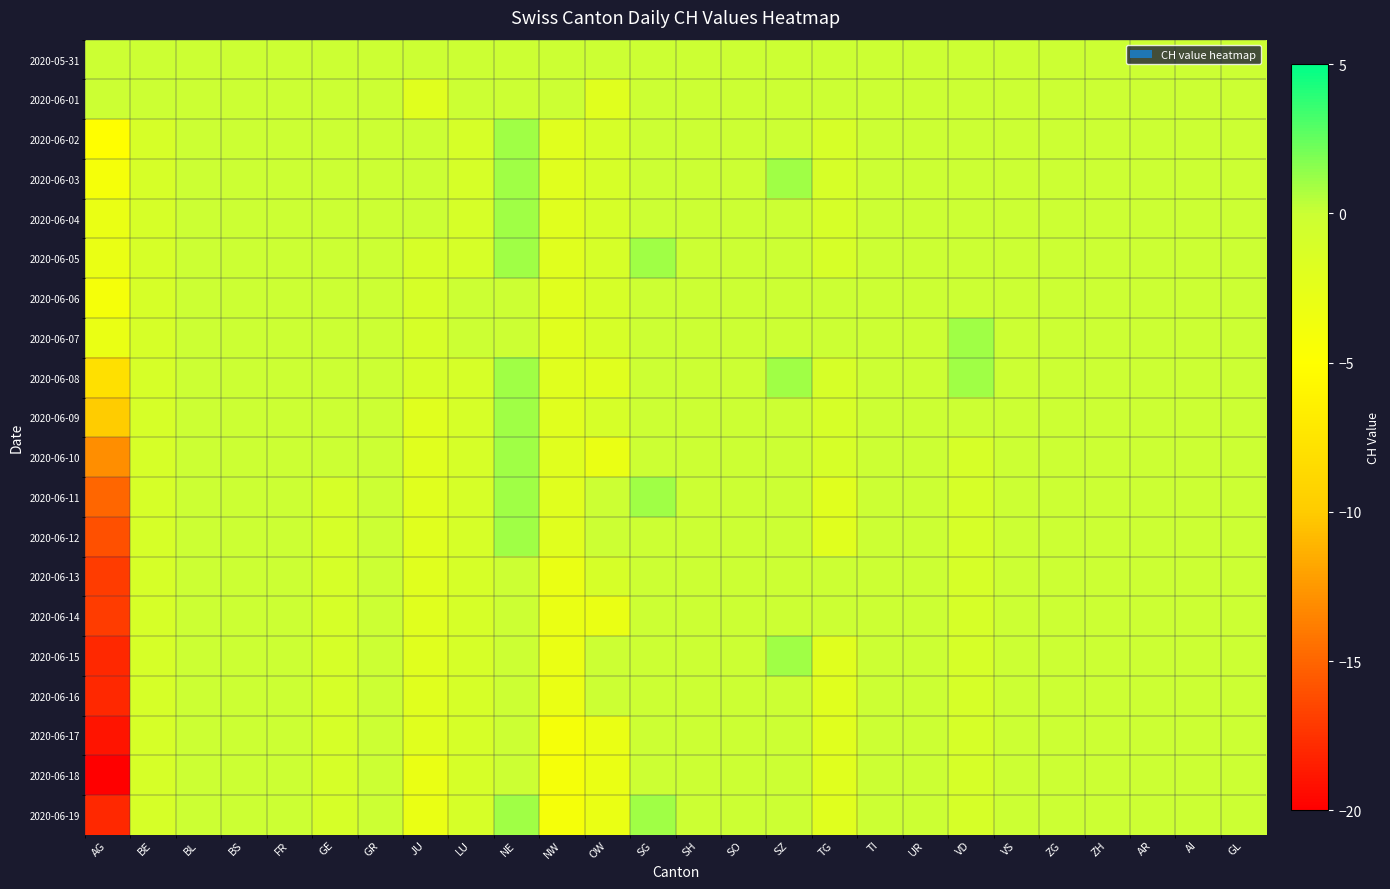

Reading left to right, transcribe all the data shown in this chart.

2020-05-31: AG=0	BE=0	BL=0	BS=0	FR=0	GE=0	GR=0	JU=0	LU=0	NE=0	NW=0	OW=0	SG=0	SH=0	SO=0	SZ=0	TG=0	TI=0	UR=0	VD=0	VS=0	ZG=0	ZH=0	AR=0	AI=0	GL=0
2020-06-01: AG=0	BE=0	BL=0	BS=0	FR=0	GE=0	GR=0	JU=-2	LU=0	NE=0	NW=0	OW=-2	SG=0	SH=0	SO=0	SZ=0	TG=0	TI=0	UR=0	VD=0	VS=0	ZG=0	ZH=0	AR=0	AI=0	GL=0
2020-06-02: AG=-5	BE=-1	BL=0	BS=0	FR=0	GE=0	GR=0	JU=0	LU=-1	NE=1	NW=-2	OW=-1	SG=0	SH=0	SO=0	SZ=0	TG=-1	TI=0	UR=0	VD=0	VS=0	ZG=0	ZH=0	AR=0	AI=0	GL=0
2020-06-03: AG=-4	BE=-1	BL=0	BS=0	FR=0	GE=0	GR=0	JU=0	LU=-1	NE=1	NW=-2	OW=-1	SG=0	SH=0	SO=0	SZ=1	TG=-1	TI=0	UR=0	VD=0	VS=0	ZG=0	ZH=0	AR=0	AI=0	GL=0
2020-06-04: AG=-3	BE=-1	BL=0	BS=0	FR=0	GE=0	GR=0	JU=0	LU=-1	NE=1	NW=-2	OW=-1	SG=0	SH=0	SO=0	SZ=0	TG=-1	TI=0	UR=0	VD=0	VS=0	ZG=0	ZH=0	AR=0	AI=0	GL=0
2020-06-05: AG=-3	BE=-1	BL=0	BS=0	FR=0	GE=0	GR=0	JU=-1	LU=-1	NE=1	NW=-2	OW=-1	SG=1	SH=0	SO=0	SZ=0	TG=-1	TI=0	UR=0	VD=0	VS=0	ZG=0	ZH=0	AR=0	AI=0	GL=0
2020-06-06: AG=-4	BE=-1	BL=0	BS=0	FR=0	GE=0	GR=0	JU=-1	LU=0	NE=0	NW=-2	OW=-1	SG=0	SH=0	SO=0	SZ=0	TG=0	TI=0	UR=0	VD=0	VS=0	ZG=0	ZH=0	AR=0	AI=0	GL=0
2020-06-07: AG=-3	BE=-1	BL=0	BS=0	FR=0	GE=0	GR=0	JU=-1	LU=0	NE=0	NW=-2	OW=-1	SG=0	SH=0	SO=0	SZ=0	TG=0	TI=0	UR=0	VD=1	VS=0	ZG=0	ZH=0	AR=0	AI=0	GL=0
2020-06-08: AG=-8	BE=-1	BL=0	BS=0	FR=0	GE=0	GR=0	JU=-1	LU=-1	NE=1	NW=-2	OW=-2	SG=0	SH=0	SO=0	SZ=1	TG=-1	TI=0	UR=0	VD=1	VS=0	ZG=0	ZH=0	AR=0	AI=0	GL=0
2020-06-09: AG=-10	BE=-1	BL=0	BS=0	FR=0	GE=0	GR=0	JU=-2	LU=-1	NE=1	NW=-2	OW=-1	SG=0	SH=0	SO=0	SZ=0	TG=-1	TI=0	UR=0	VD=0	VS=0	ZG=0	ZH=0	AR=0	AI=0	GL=0
2020-06-10: AG=-13	BE=-1	BL=0	BS=0	FR=0	GE=0	GR=0	JU=-2	LU=-1	NE=1	NW=-2	OW=-3	SG=0	SH=0	SO=0	SZ=0	TG=-1	TI=0	UR=0	VD=-1	VS=0	ZG=0	ZH=0	AR=0	AI=0	GL=0
2020-06-11: AG=-15	BE=-1	BL=0	BS=0	FR=0	GE=-1	GR=0	JU=-2	LU=-1	NE=1	NW=-2	OW=0	SG=1	SH=0	SO=0	SZ=0	TG=-2	TI=0	UR=0	VD=-1	VS=0	ZG=0	ZH=0	AR=0	AI=0	GL=0
2020-06-12: AG=-16	BE=-1	BL=0	BS=0	FR=0	GE=-1	GR=0	JU=-2	LU=-1	NE=1	NW=-2	OW=0	SG=0	SH=0	SO=0	SZ=0	TG=-2	TI=0	UR=0	VD=-1	VS=0	ZG=0	ZH=0	AR=0	AI=0	GL=0
2020-06-13: AG=-17	BE=-1	BL=0	BS=0	FR=0	GE=-1	GR=0	JU=-2	LU=-1	NE=0	NW=-3	OW=-1	SG=0	SH=0	SO=0	SZ=0	TG=0	TI=0	UR=0	VD=-1	VS=0	ZG=0	ZH=0	AR=0	AI=0	GL=0
2020-06-14: AG=-17	BE=-1	BL=0	BS=0	FR=0	GE=-1	GR=0	JU=-2	LU=-1	NE=0	NW=-3	OW=-3	SG=0	SH=0	SO=0	SZ=0	TG=0	TI=0	UR=0	VD=-1	VS=0	ZG=0	ZH=0	AR=0	AI=0	GL=0
2020-06-15: AG=-18	BE=-1	BL=0	BS=0	FR=0	GE=-1	GR=0	JU=-2	LU=-1	NE=0	NW=-3	OW=0	SG=0	SH=0	SO=0	SZ=1	TG=-2	TI=0	UR=0	VD=-1	VS=0	ZG=0	ZH=0	AR=0	AI=0	GL=0
2020-06-16: AG=-18	BE=-1	BL=0	BS=0	FR=0	GE=-1	GR=0	JU=-2	LU=-1	NE=0	NW=-3	OW=0	SG=0	SH=0	SO=0	SZ=0	TG=-2	TI=0	UR=0	VD=-1	VS=0	ZG=0	ZH=0	AR=0	AI=0	GL=0
2020-06-17: AG=-19	BE=-1	BL=0	BS=0	FR=0	GE=-1	GR=0	JU=-2	LU=-1	NE=0	NW=-4	OW=-3	SG=0	SH=0	SO=0	SZ=0	TG=-2	TI=0	UR=0	VD=-1	VS=0	ZG=0	ZH=0	AR=0	AI=0	GL=0
2020-06-18: AG=-20	BE=-1	BL=0	BS=0	FR=0	GE=-1	GR=0	JU=-3	LU=-1	NE=0	NW=-4	OW=-3	SG=0	SH=0	SO=0	SZ=0	TG=-2	TI=0	UR=0	VD=-1	VS=0	ZG=0	ZH=0	AR=0	AI=0	GL=0
2020-06-19: AG=-18	BE=-1	BL=0	BS=0	FR=0	GE=-1	GR=0	JU=-3	LU=-1	NE=1	NW=-4	OW=-3	SG=1	SH=0	SO=0	SZ=0	TG=-2	TI=0	UR=0	VD=-1	VS=0	ZG=0	ZH=0	AR=0	AI=0	GL=0